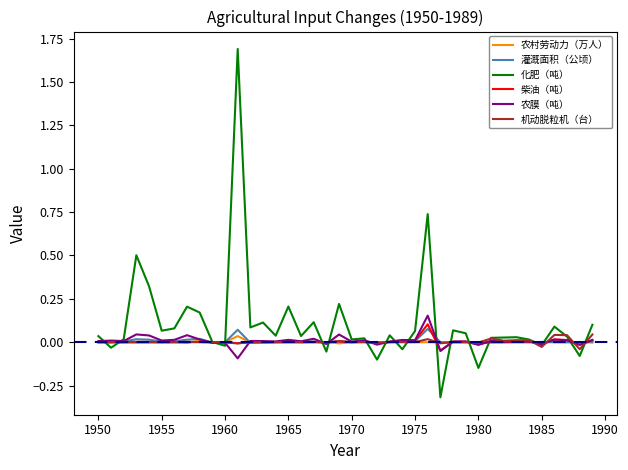

Which series has the largest range (max minus min)?

化肥（吨）